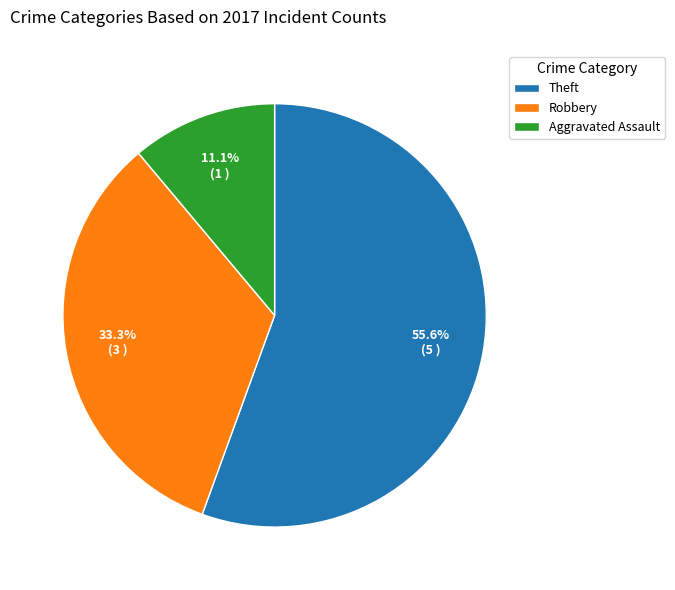

Which category has the smallest portion of the pie?

Aggravated Assault